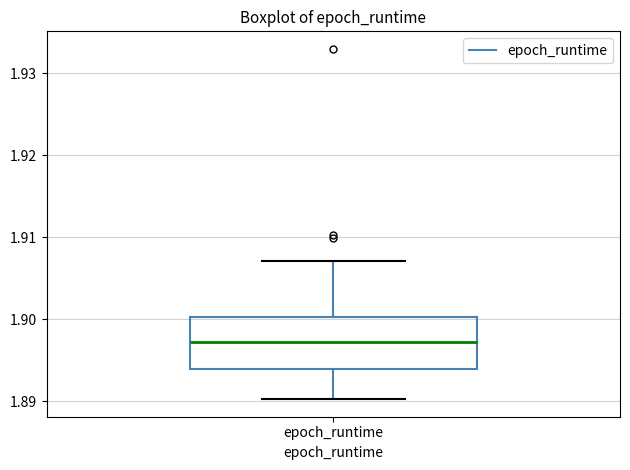

Where does the median line of the box for epoch_runtime sit on the y-axis? The values are not printed on the chart, so give them approximately, as read against the axis.

1.897